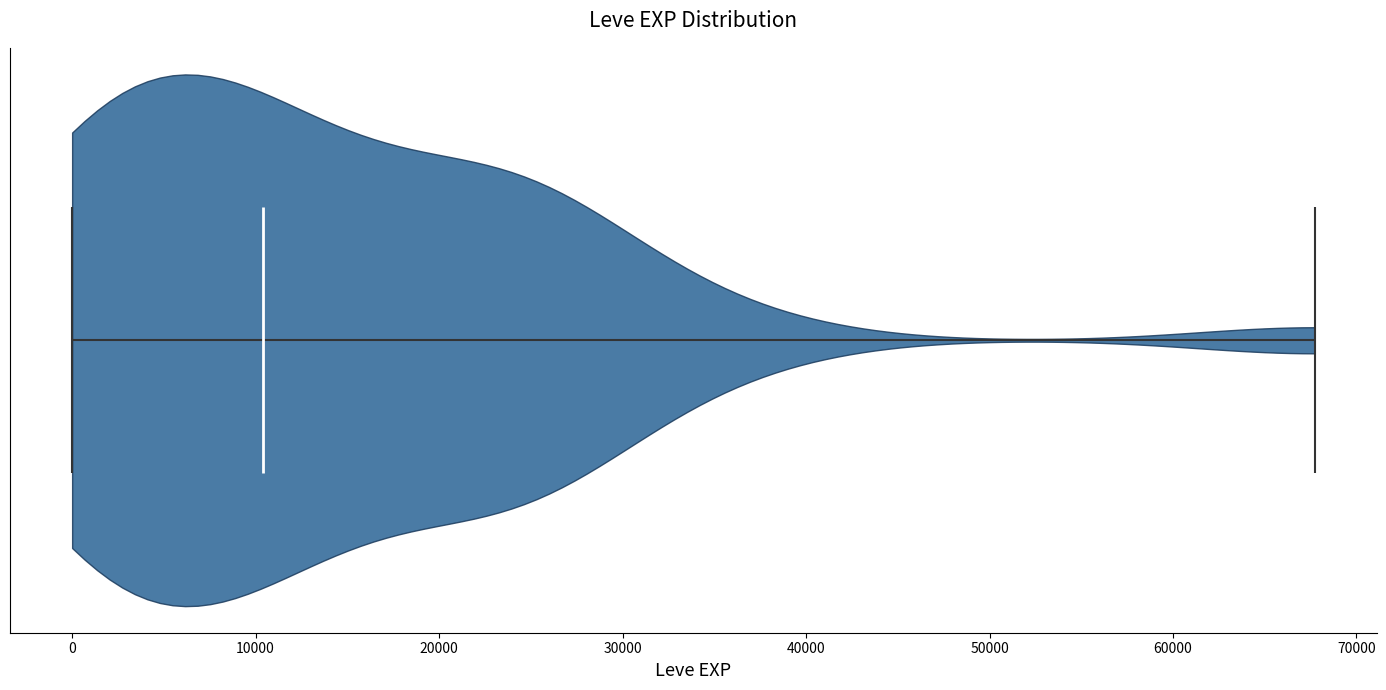

Read this violin plot against the x-axis: where its median line is, and the lowest and highest points the violin reaches. The values are not printed on the chart, so give them approximately, as read against the axis.

median line 10000, lowest point 0, highest point 68000